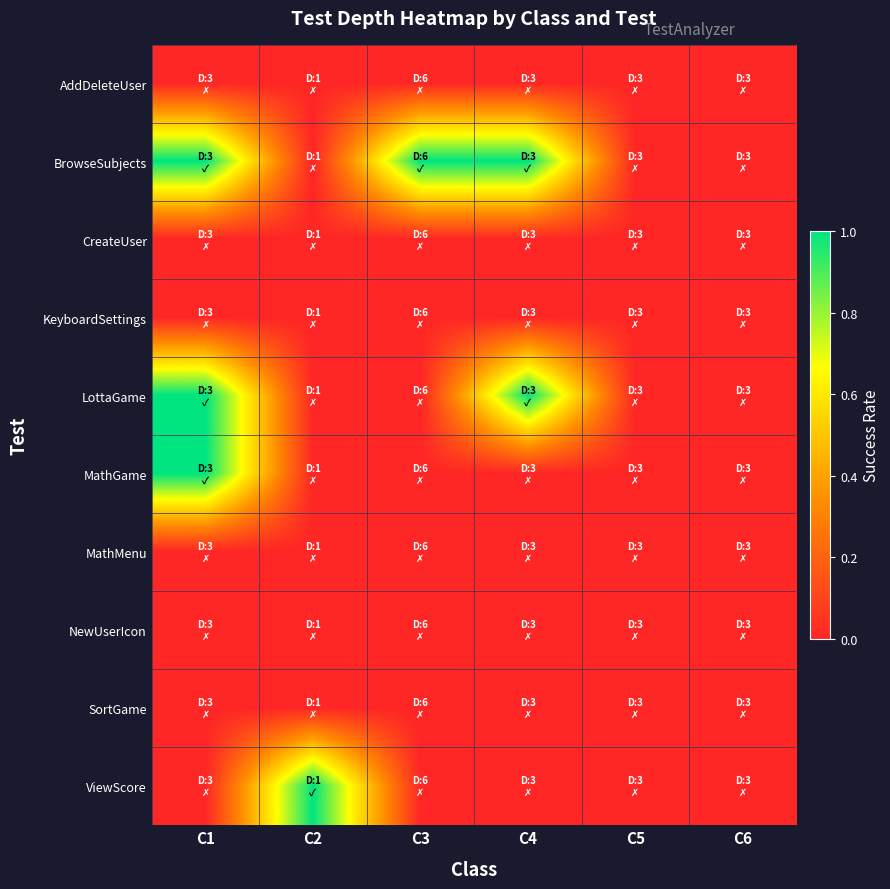

Reading left to right, list all the values displayed in this chart.

AddDeleteUser: C1=0	C2=0	C3=0	C4=0	C5=0	C6=0
BrowseSubjects: C1=1	C2=0	C3=1	C4=1	C5=0	C6=0
CreateUser: C1=0	C2=0	C3=0	C4=0	C5=0	C6=0
KeyboardSettings: C1=0	C2=0	C3=0	C4=0	C5=0	C6=0
LottaGame: C1=1	C2=0	C3=0	C4=1	C5=0	C6=0
MathGame: C1=1	C2=0	C3=0	C4=0	C5=0	C6=0
MathMenu: C1=0	C2=0	C3=0	C4=0	C5=0	C6=0
NewUserIcon: C1=0	C2=0	C3=0	C4=0	C5=0	C6=0
SortGame: C1=0	C2=0	C3=0	C4=0	C5=0	C6=0
ViewScore: C1=0	C2=1	C3=0	C4=0	C5=0	C6=0